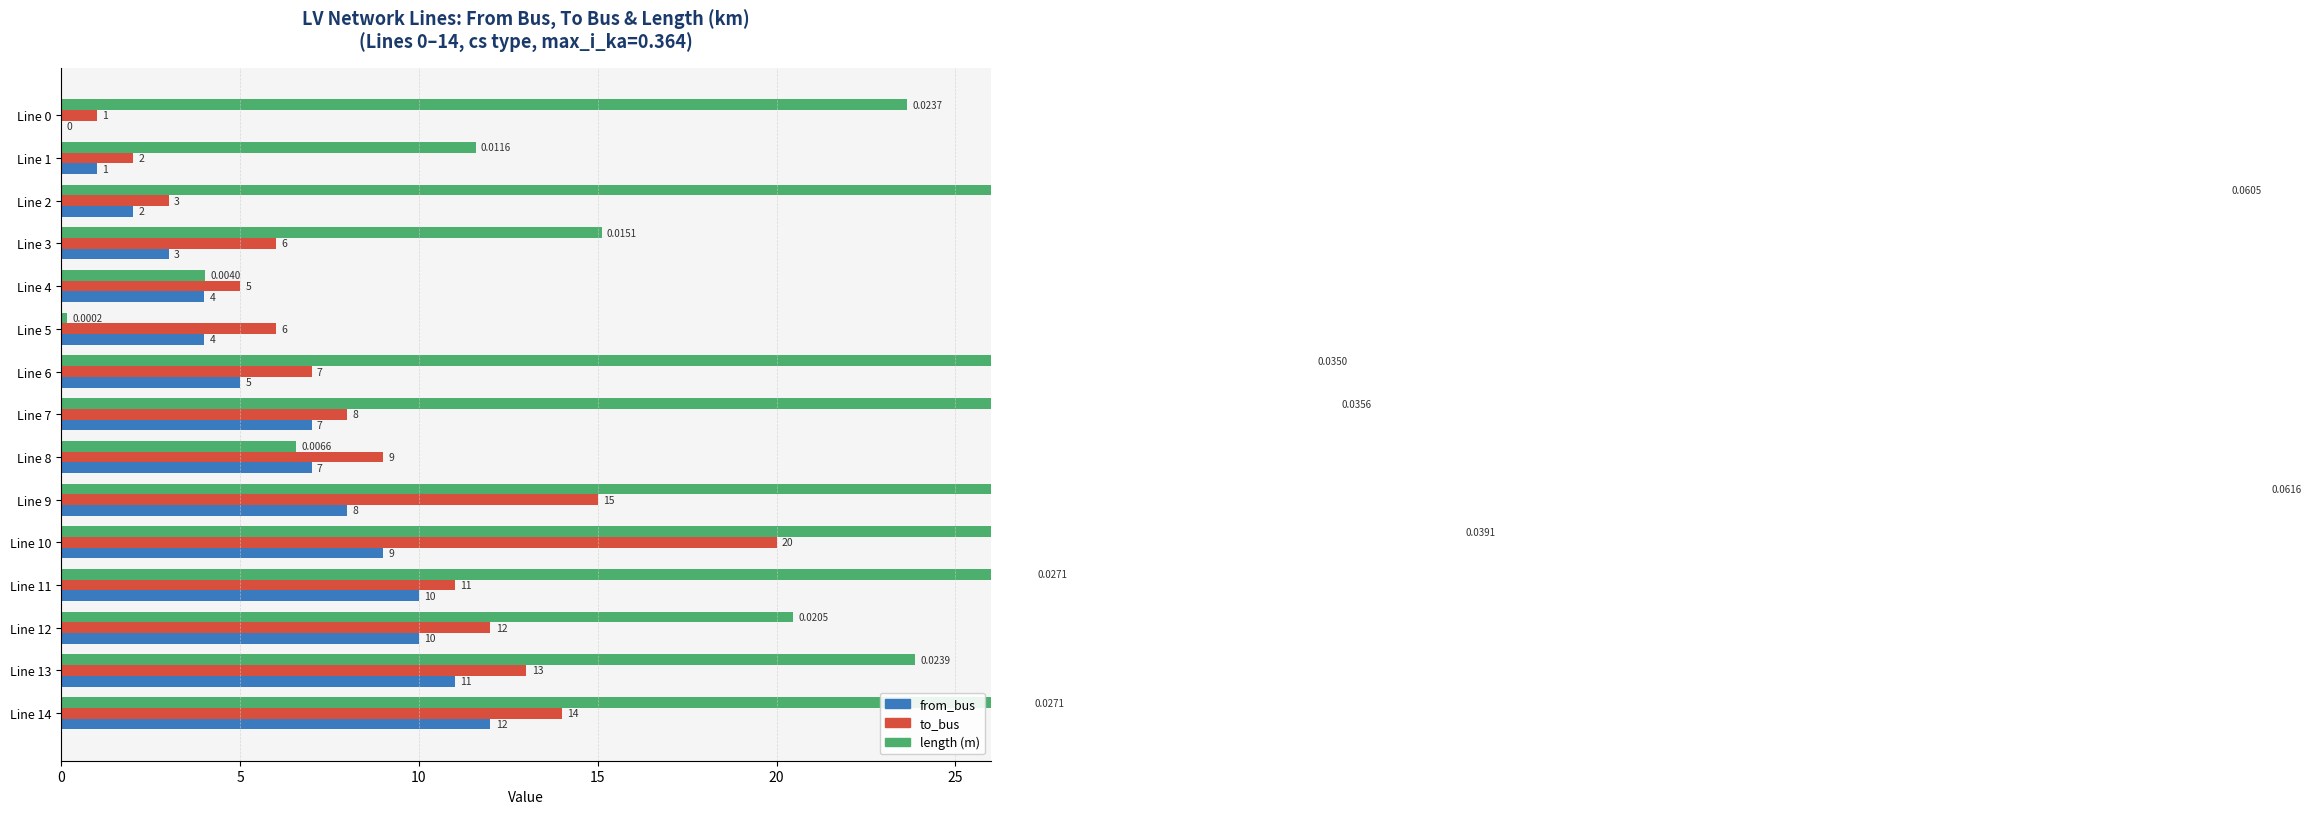

How many bars are there in total?

45